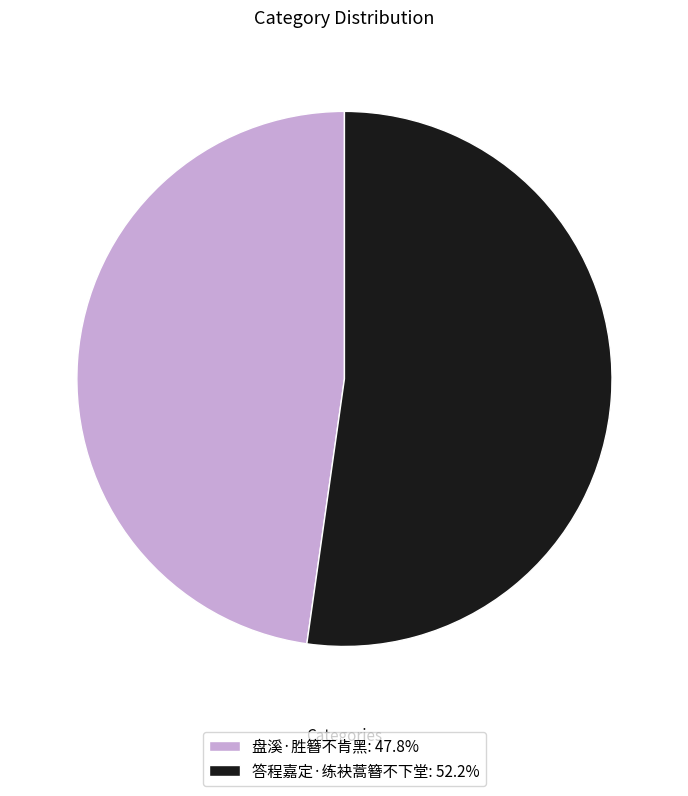

Approximately how many times larger is the value at 盘溪·胜簪不肯黑: 47.8% compared to 答程嘉定·练袂蒿簪不下堂: 52.2%?

0.9